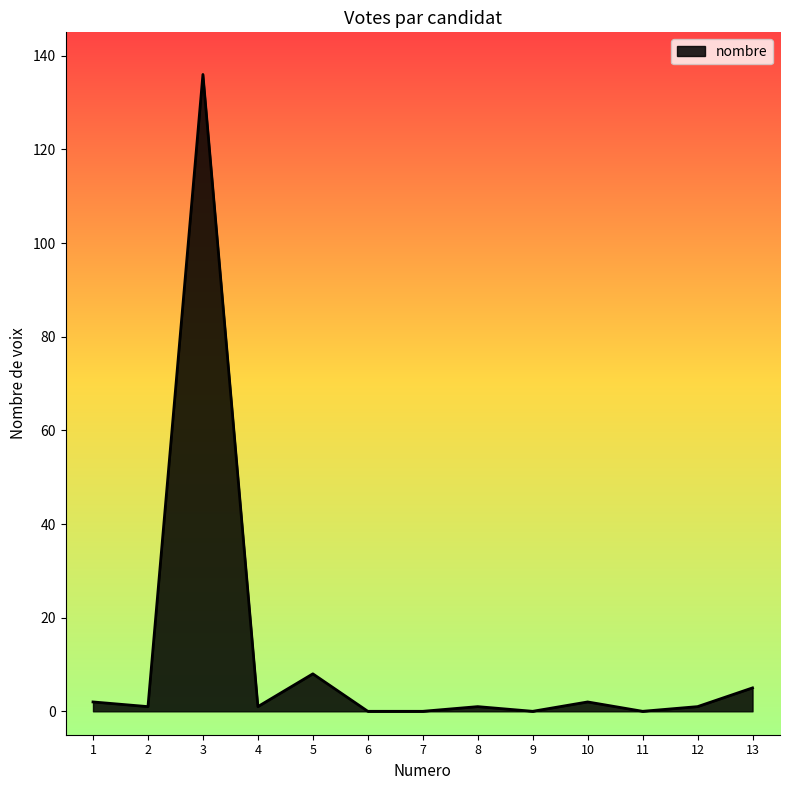

What is the difference between the maximum and minimum values?

136